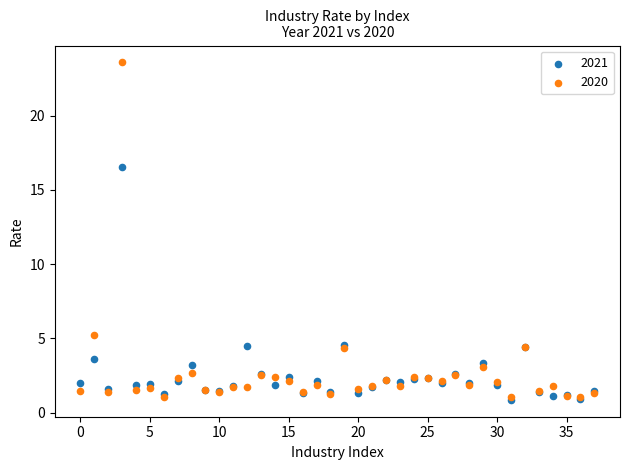

Which series contains the highest Y value?

2020